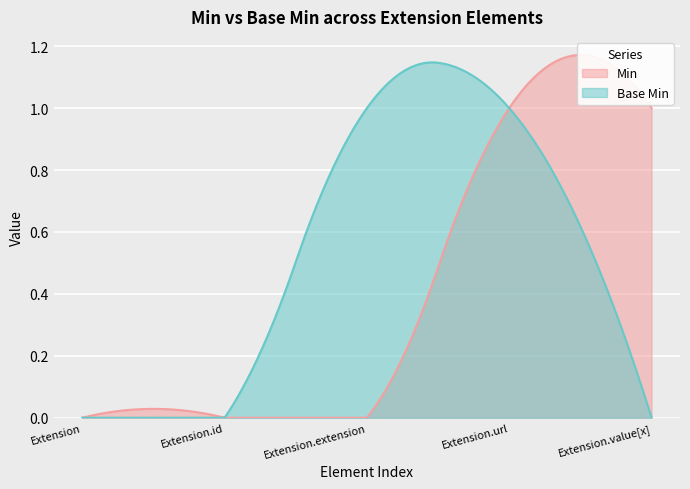

Rank the series at Extension.extension from highest to lowest value.

Base Min, Min